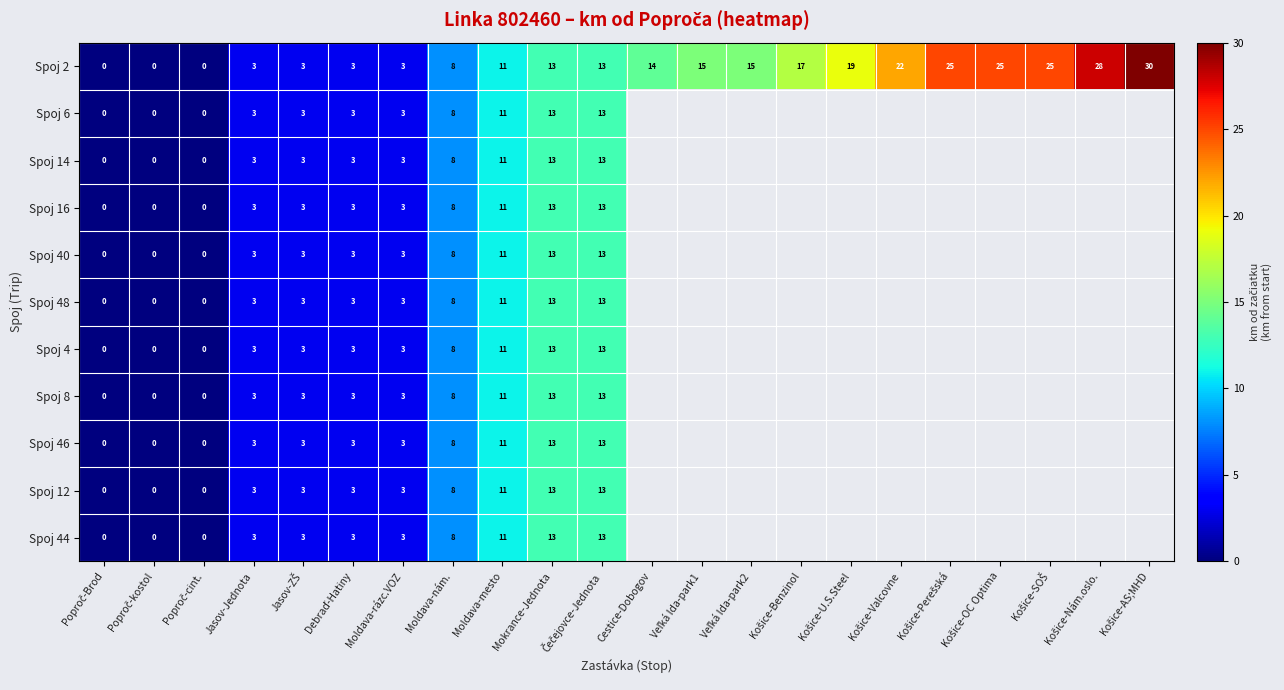

True or false: Spoj 48 has a value of 20 at Moldava-mesto.

False